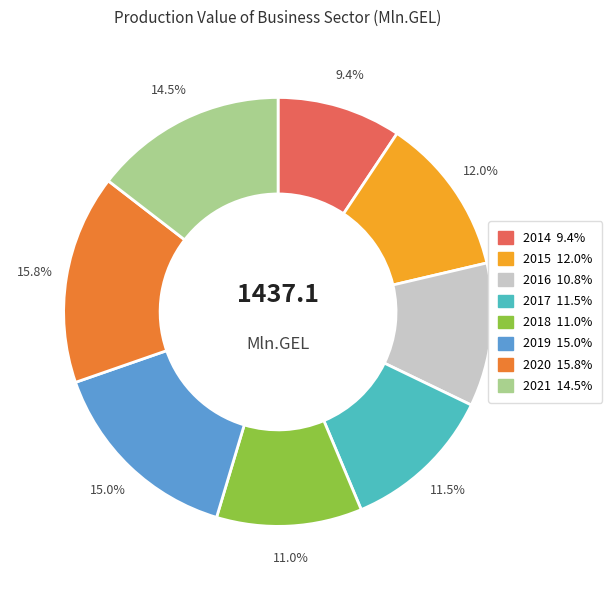

Is there a majority slice in this chart?

No